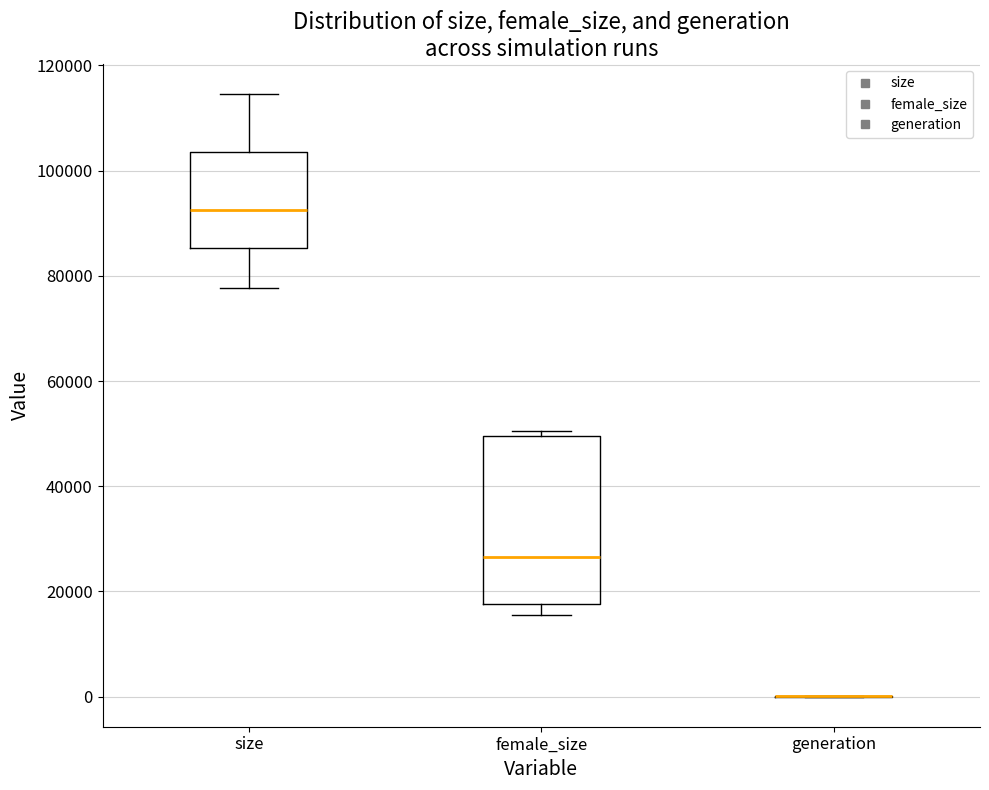

Reading left to right, transcribe this box plot: for each box, give where its median line is, the range the box spans, and where its two whiskers end, as read against the y-axis. The values are not printed on the chart, so give them approximately, as read against the axis.

size: median 92000, box 86000 to 104000, whiskers 78000 to 114000
female_size: median 26000, box 18000 to 50000, whiskers 16000 to 50000 (just above the box's upper edge)
generation: box collapsed to a line at 0, whiskers 0 to 0